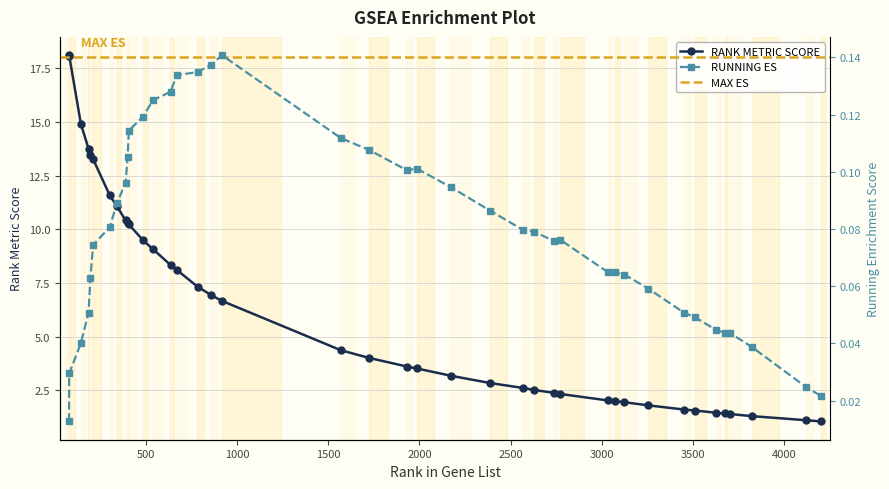

In RUNNING ES, how many points are higher than both neighbors (excluding endpoints)?

3